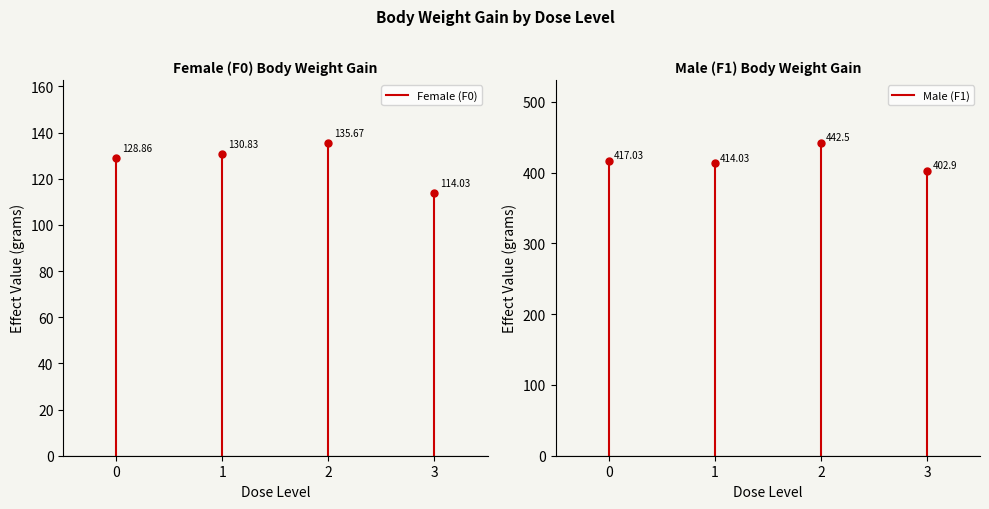

How many lines are shown in the chart?

2